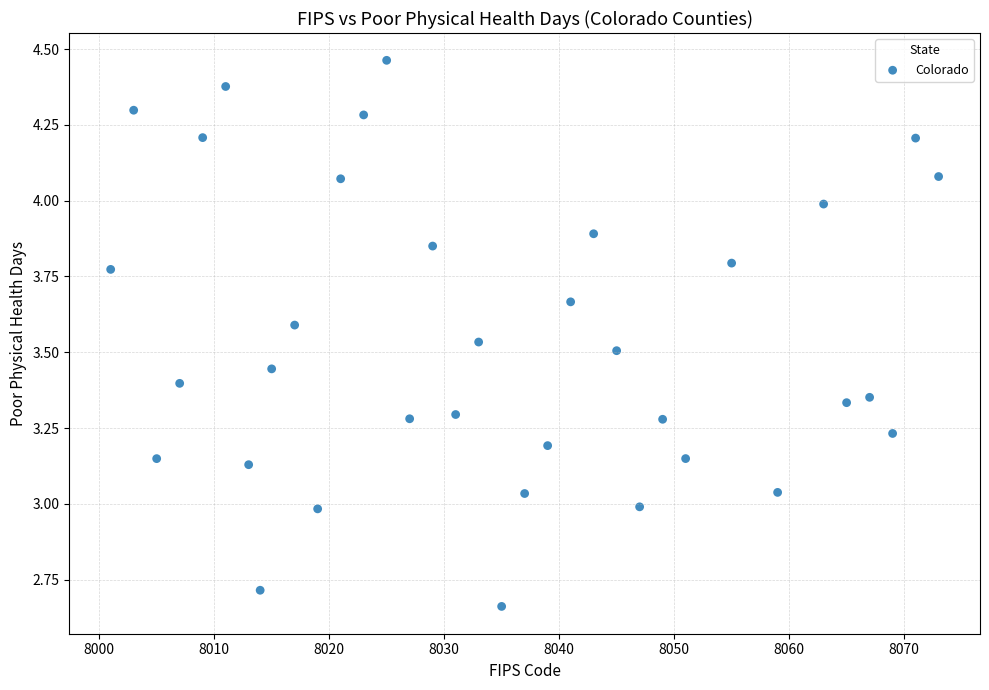

What is the range of Y values (max minus min)?

1.8